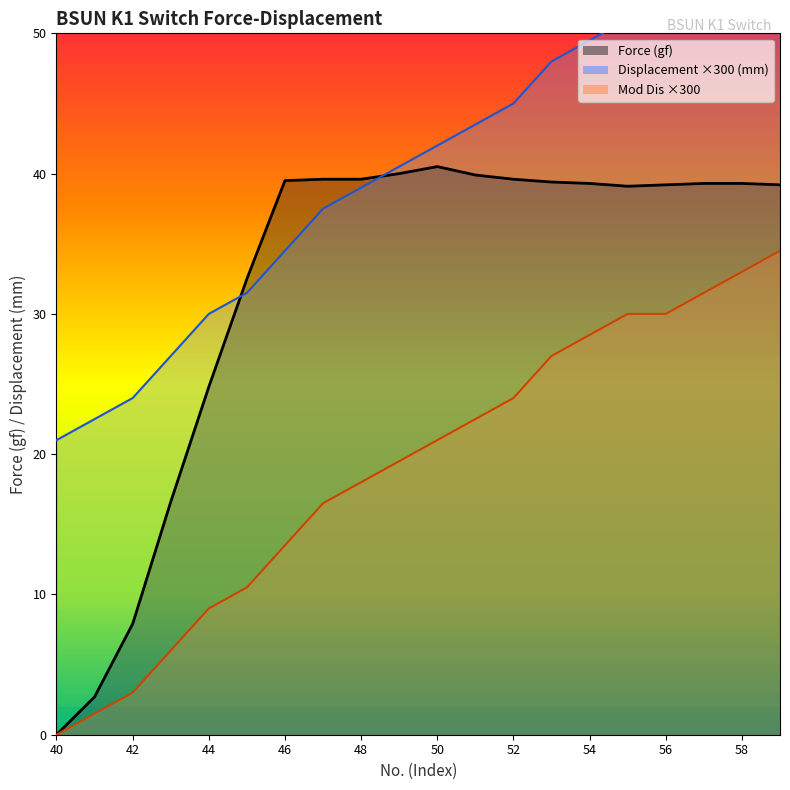

Reading right to left, list all the values displayed in this chart.

Force (gf): 59=39.2	58=39.3	57=39.3	56=39.2	55=39.1	54=39.3	53=39.4	52=39.6	51=39.9	50=40.5	49=40.0	48=39.6	47=39.6	46=39.5	45=32.5	44=24.8	43=16.6	42=7.9	41=2.7	40=0.0
Displacement (mm): 59=55.5	58=54.0	57=52.5	56=51.0	55=51.0	54=49.5	53=48.0	52=45.0	51=43.5	50=42.0	49=40.5	48=39.0	47=37.5	46=34.5	45=31.5	44=30.0	43=27.0	42=24.0	41=22.5	40=21.0
Mod Dis: 59=34.5	58=33.0	57=31.5	56=30.0	55=30.0	54=28.5	53=27.0	52=24.0	51=22.5	50=21.0	49=19.5	48=18.0	47=16.5	46=13.5	45=10.5	44=9.0	43=6.0	42=3.0	41=1.5	40=0.0